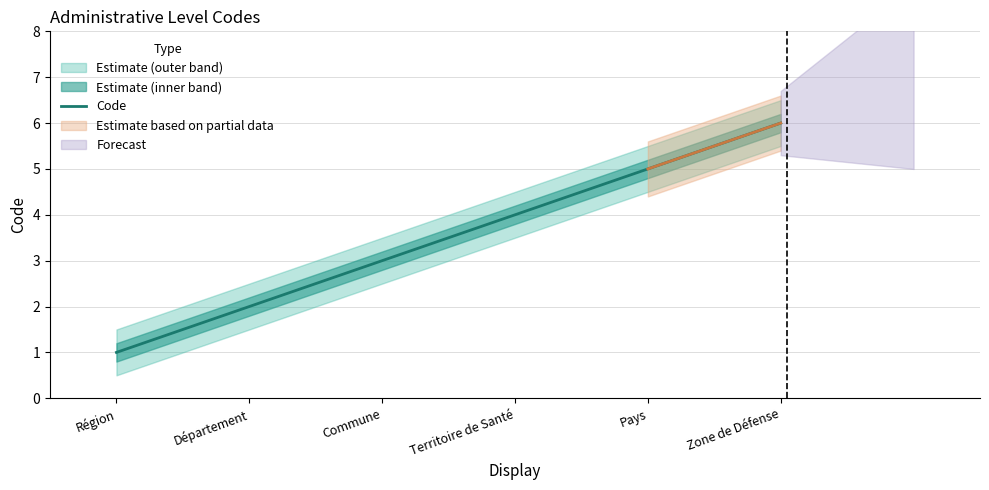

Does the chart have visible grid lines?

Yes